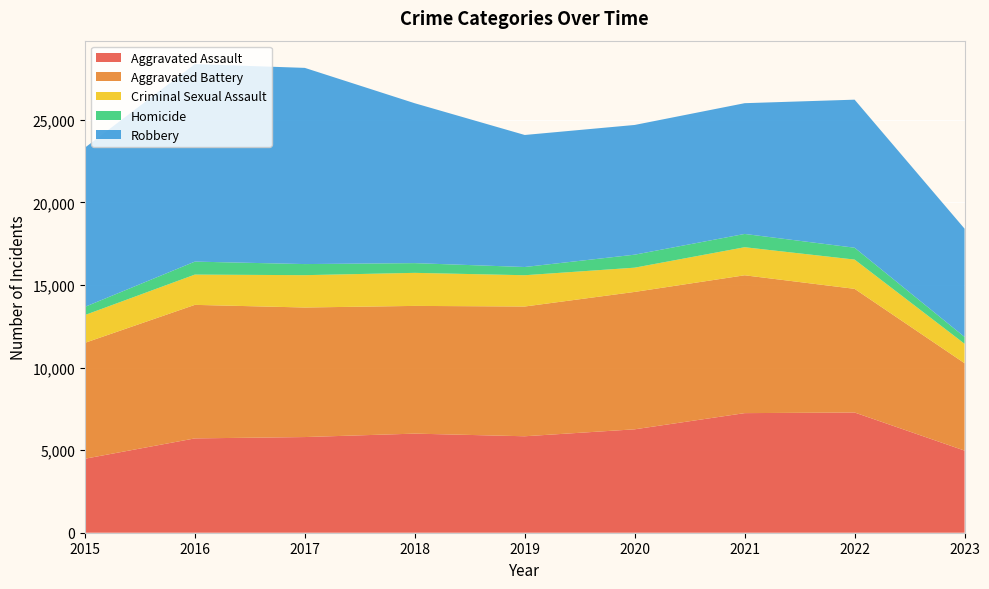

Reading left to right, what are all the values shown in this chart?

Aggravated Assault: 4480	5712	5793	6001	5841	6262	7242	7280	4973
Aggravated Battery: 7018	8086	7845	7734	7857	8320	8347	7488	5292
Criminal Sexual Assault: 1683	1833	1958	2001	1894	1468	1699	1772	1177
Homicide: 496	786	672	589	498	787	804	718	415
Robbery: 9638	11960	11880	9681	7995	7855	7918	8965	6555